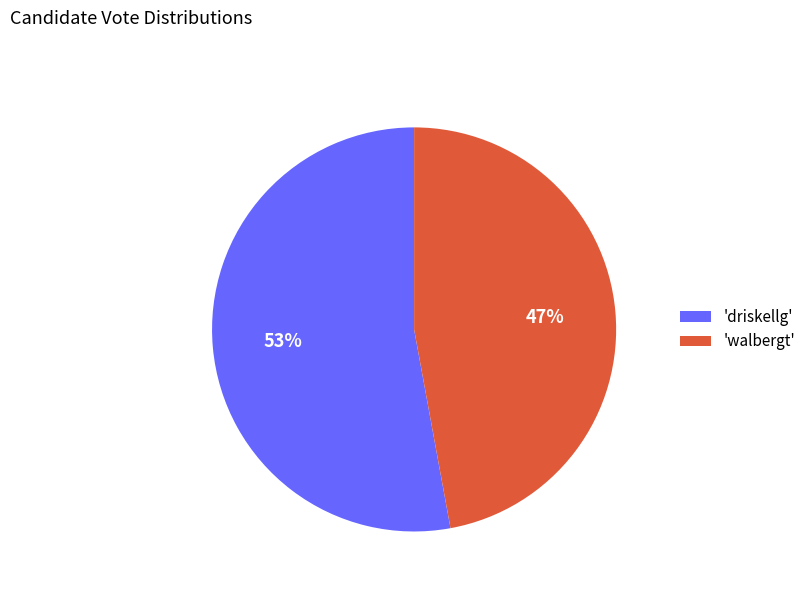

Is it true that 'walbergt' is 62% of the pie?

False